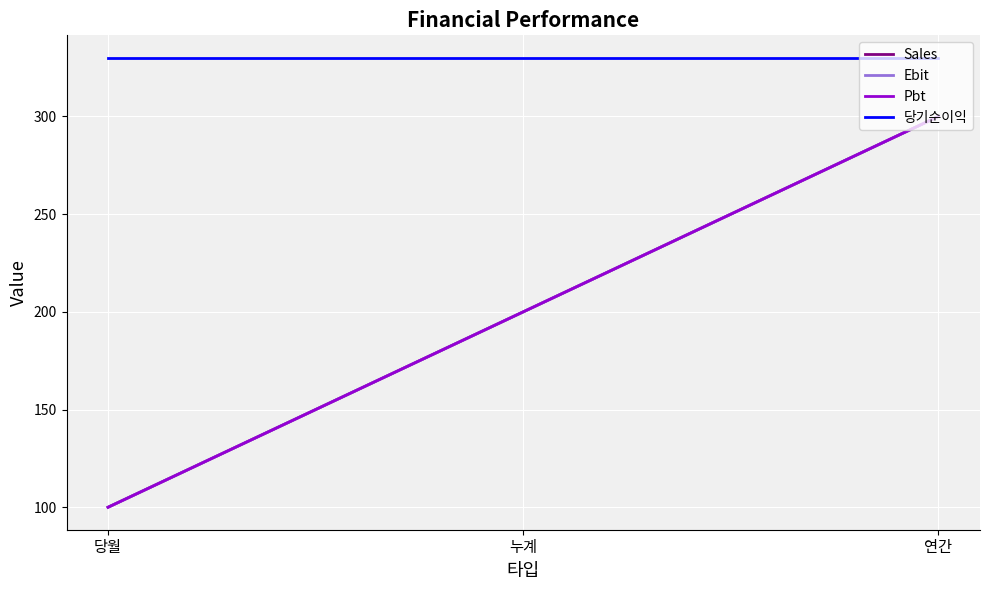

What is the value of the 당기순이익 point at the 1st from the left?

330